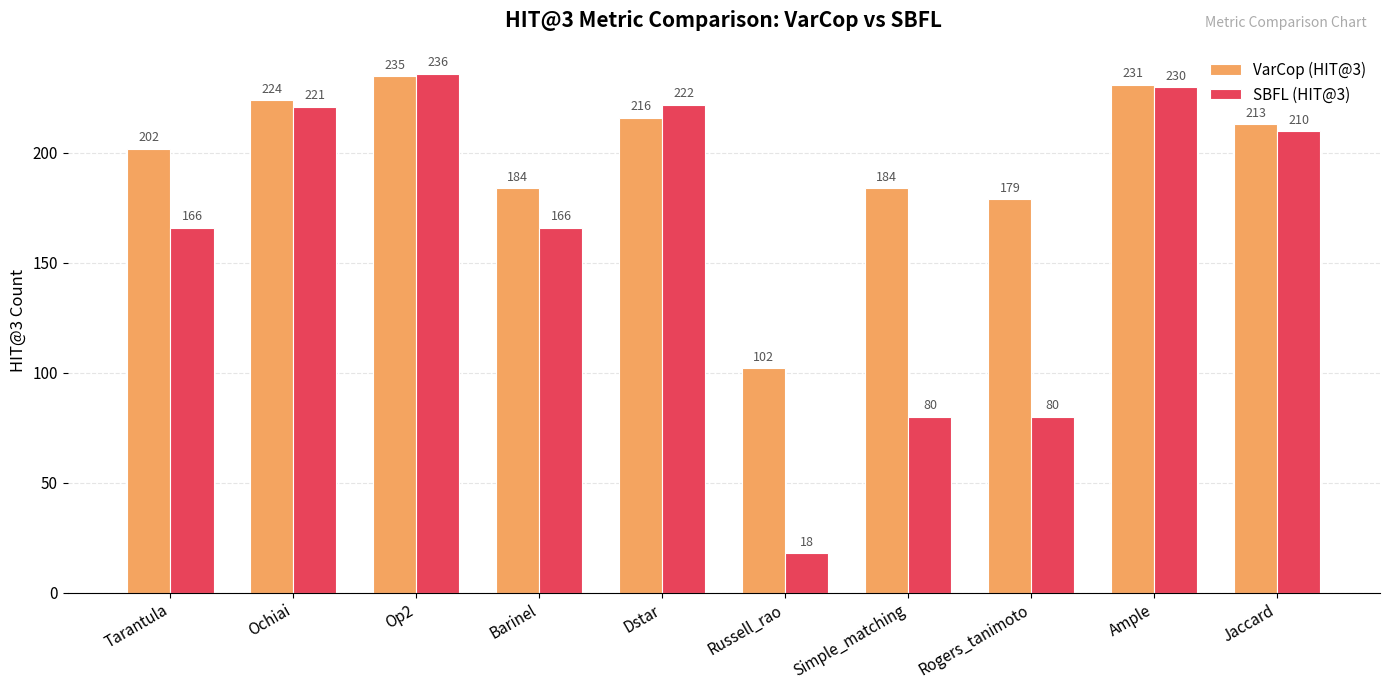

At which label does VarCop (HIT@3) reach its minimum?

Russell_rao